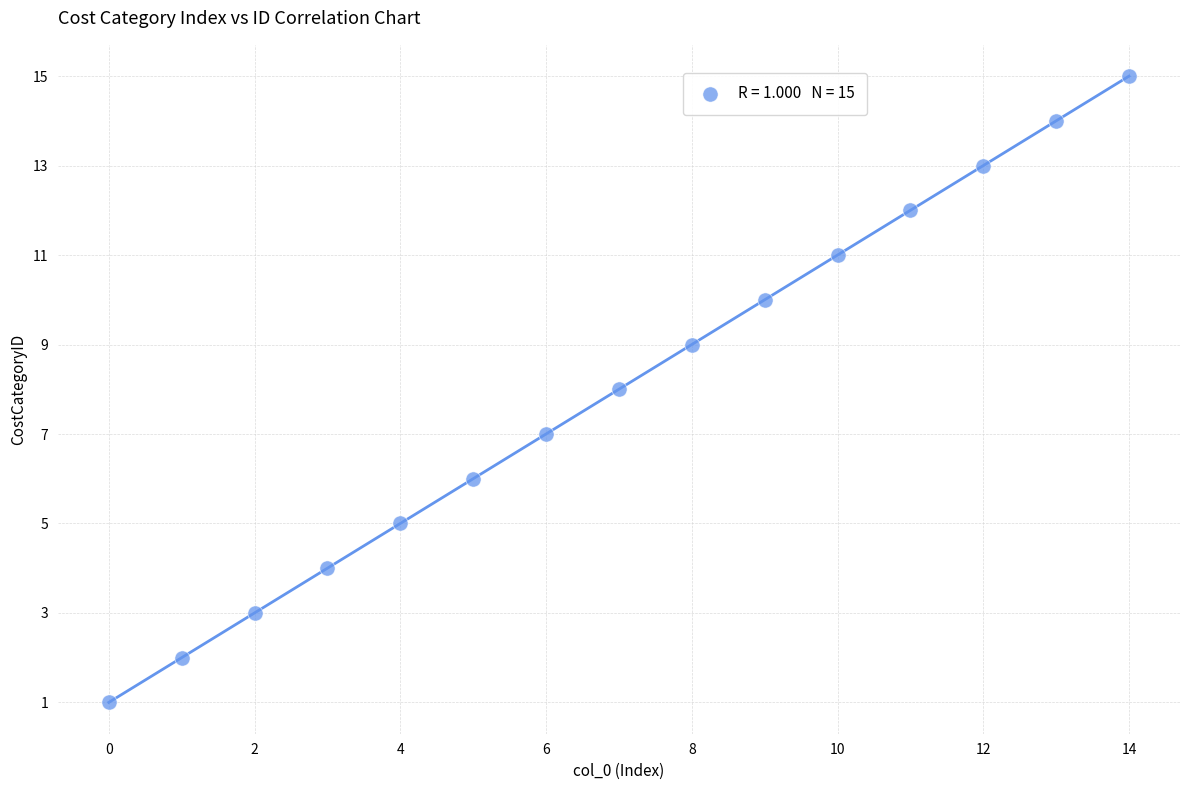

What is the range of Y values (max minus min)?

14